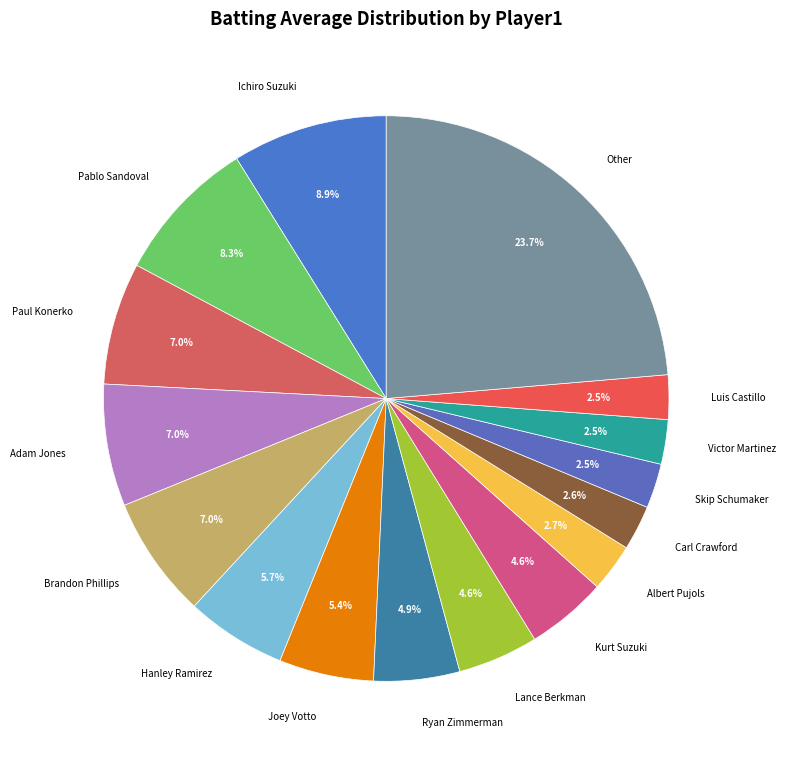

What is the largest slice in the pie chart?

Other